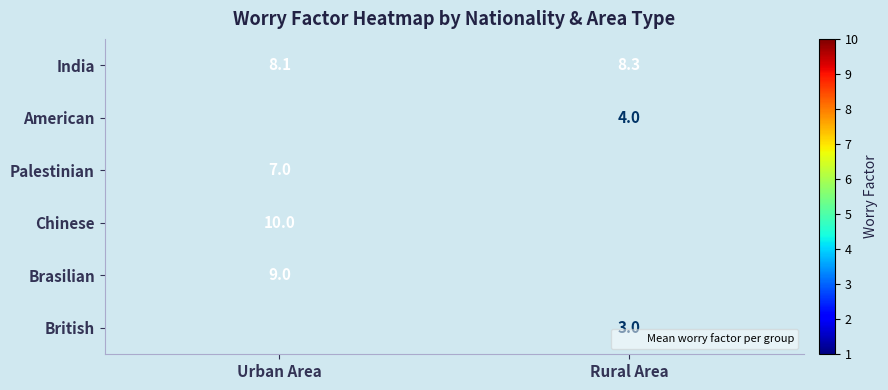

List the labels in order of British value, smallest first.

Urban Area, Rural Area